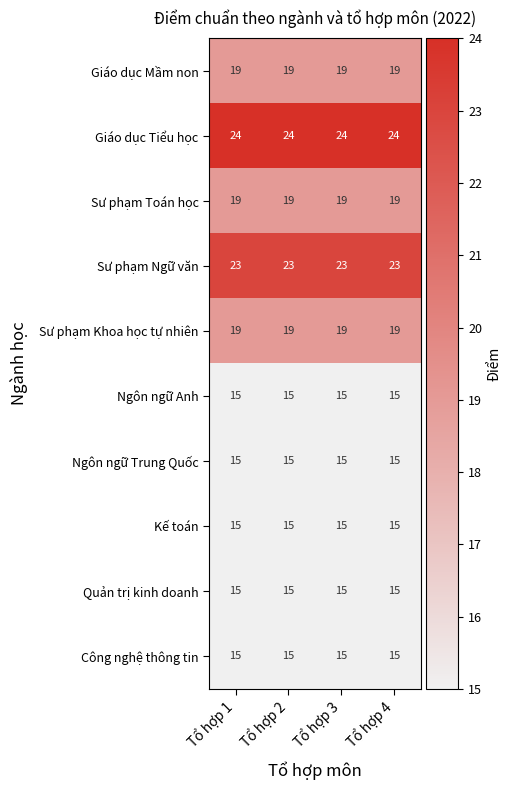

What is the sum of all Sư phạm Ngữ văn values?

92